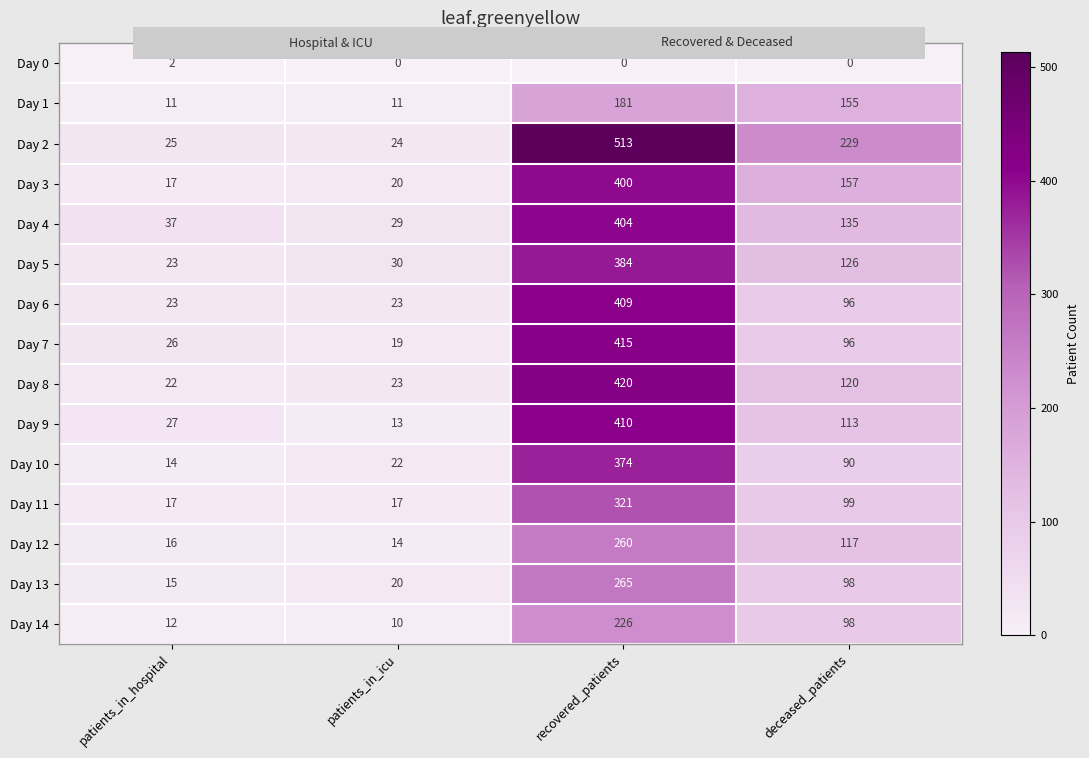

How many distinct data groups are displayed?

15